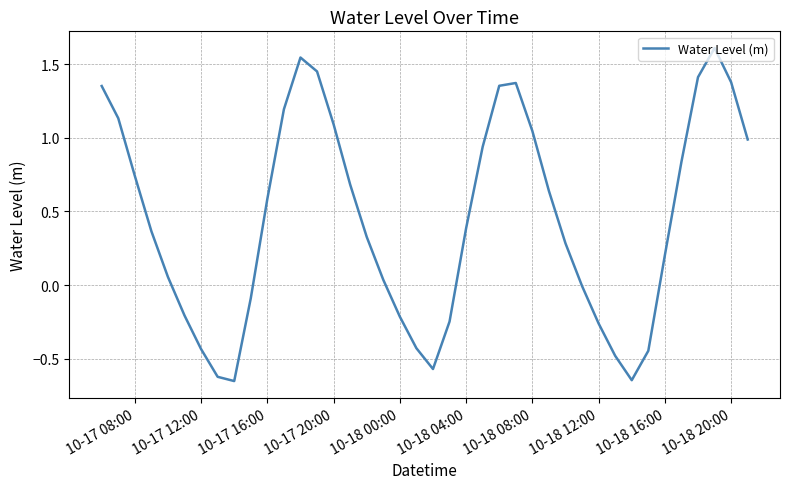

What is the difference between the maximum and minimum values?

2.3